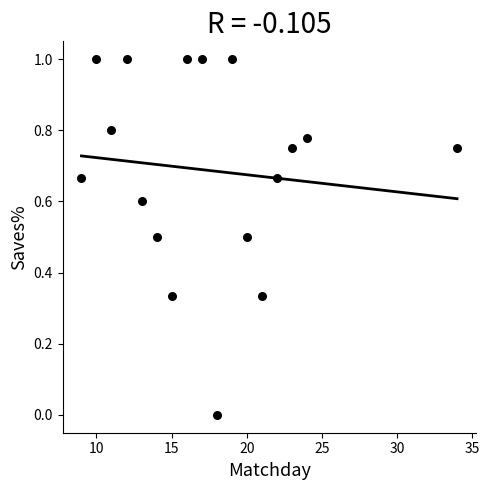

What is the range of Y values (max minus min)?

1.0